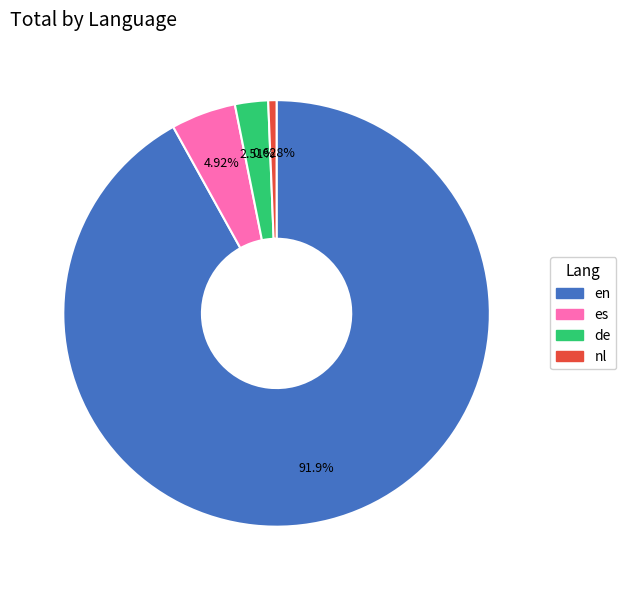

Count the number of slices in the pie.

4